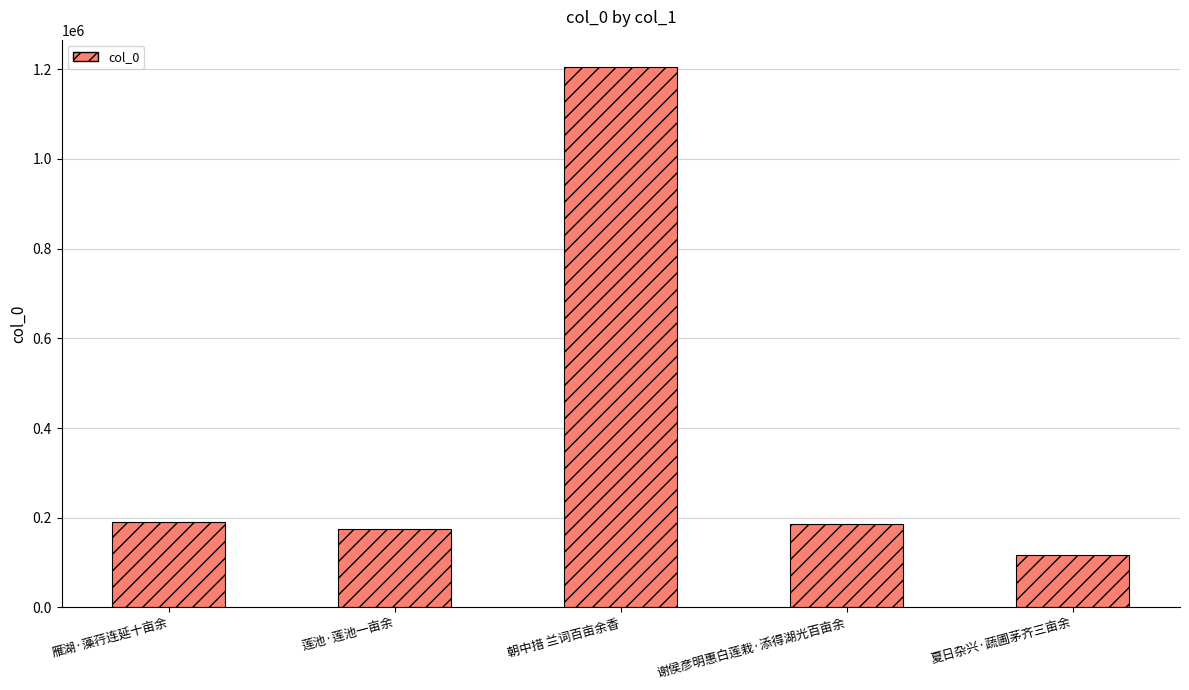

The value at 朝中措 兰词百亩余香 is 1952579. True or false?

False